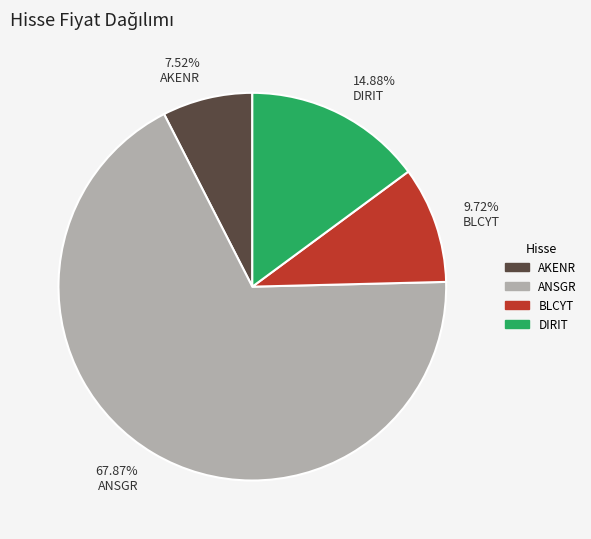

How many slices are in this pie chart?

4